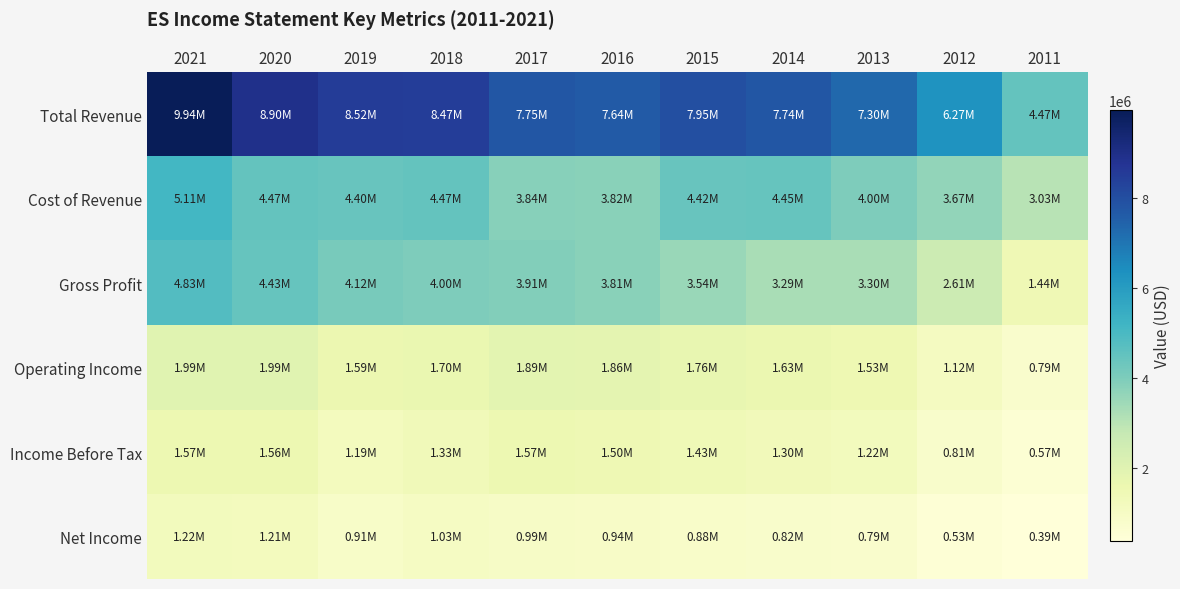

Reading right to left, what are all the values shown in this chart?

Total Revenue: 2011=4465700	2012=6273800	2013=7301200	2014=7741900	2015=7954800	2016=7639100	2017=7752000	2018=8472500	2019=8521800	2020=8901500	2021=9941800
Cost of Revenue: 2011=3025100	2012=3667400	2013=3997900	2014=4449100	2015=4416200	2016=3824400	2017=3842300	2018=4474200	2019=4403300	2020=4468100	2021=5112000
Gross Profit: 2011=1440600	2012=2606400	2013=3303300	2014=3292700	2015=3538600	2016=3814800	2017=3909600	2018=3998300	2019=4118500	2020=4433400	2021=4829800
Operating Income: 2011=794200	2012=1118200	2013=1529400	2014=1632800	2015=1764200	2016=1859900	2017=1888200	2018=1699900	2019=1590500	2020=1988700	2021=1993300
Income Before Tax: 2011=571500	2012=808000	2013=1220600	2014=1295400	2015=1426000	2016=1504800	2017=1574400	2018=1329500	2019=1190100	2020=1558900	2021=1572300
Net Income: 2011=394700	2012=525900	2013=786000	2014=819500	2015=878500	2016=942300	2017=988000	2018=1033000	2019=909100	2020=1205200	2021=1220500